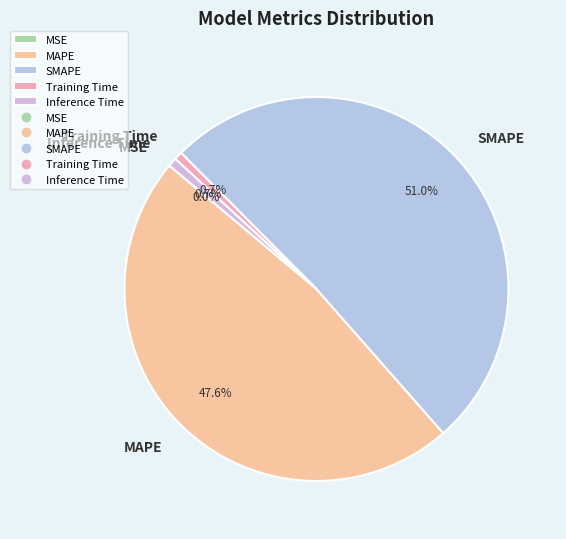

Which slice represents more than half of the pie?

SMAPE